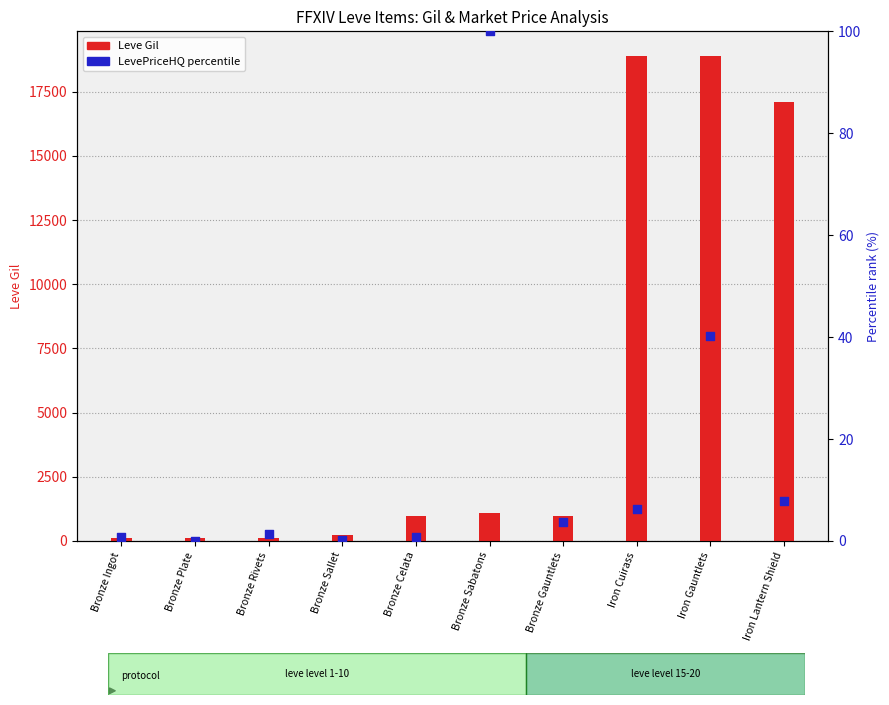

Which series contains the lowest Y value?

LevePriceHQ percentile